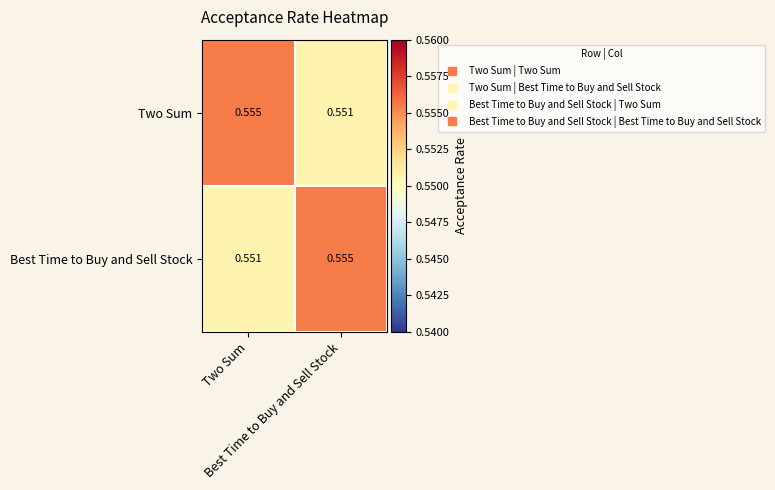

What is the smallest value displayed?

0.6